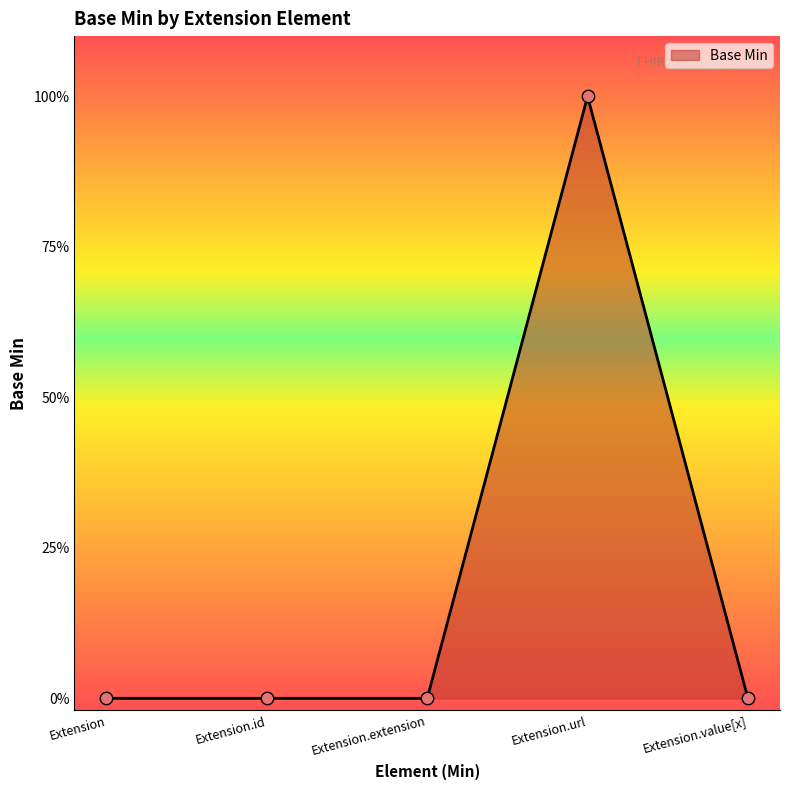

Is this an area chart (filled region under the line)?

Yes